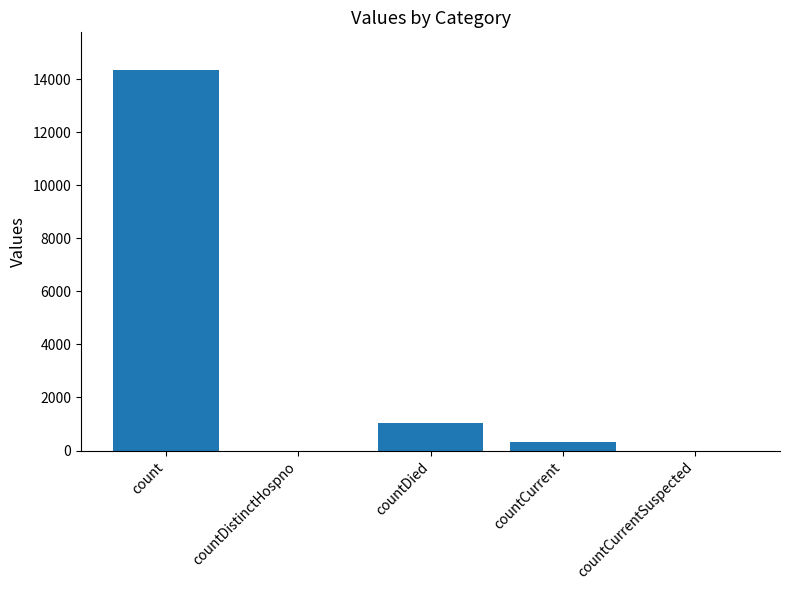

Reading left to right, what are all the values shown in this chart?

count=14336	countDistinctHospno=0	countDied=1023	countCurrent=328	countCurrentSuspected=0